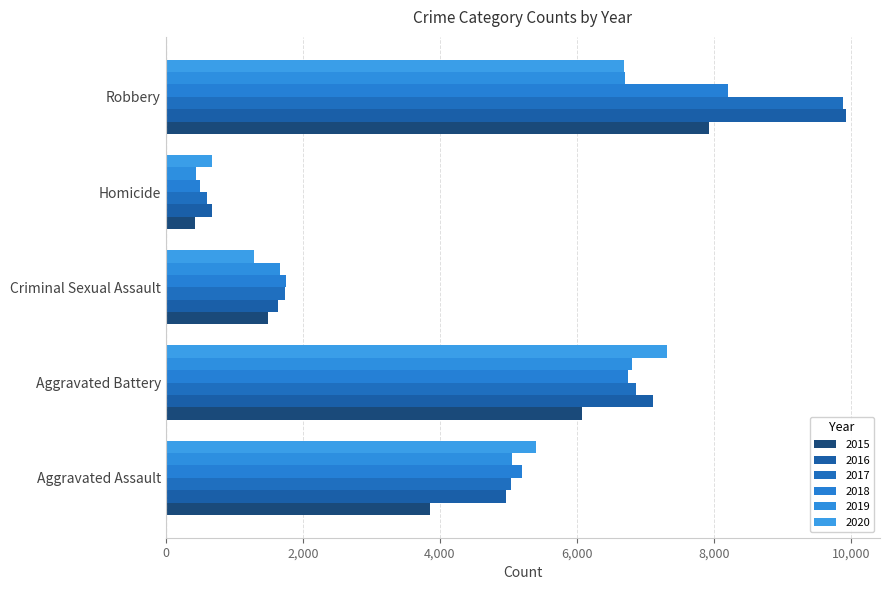

What is the average value of the 2019 series?

4131